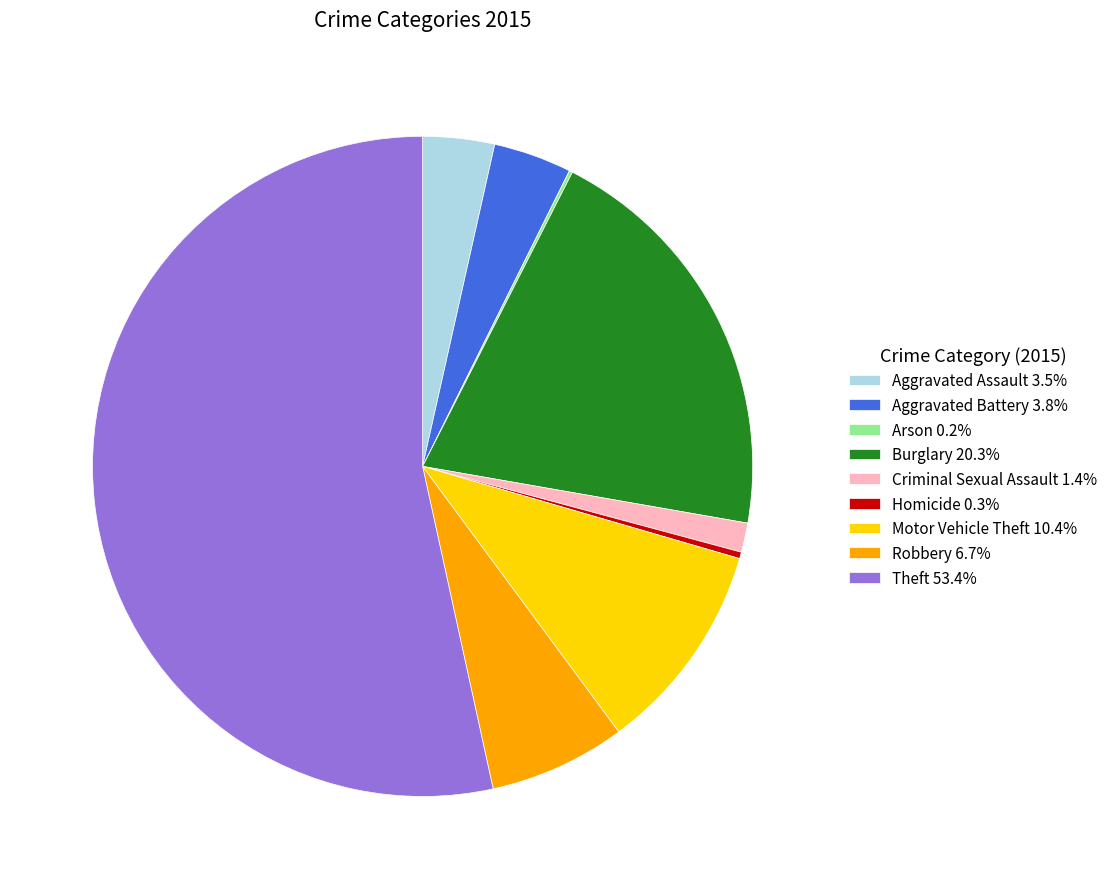

What is the ratio of the value at Motor Vehicle Theft 10.4% to the value at Aggravated Assault 3.5%?

3.0